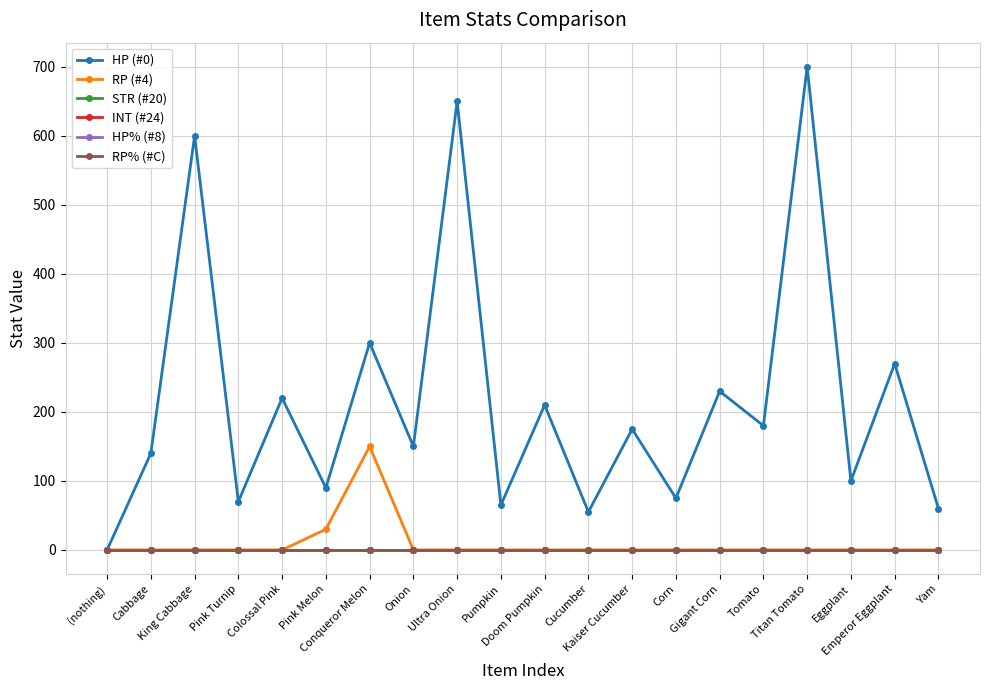

Does the chart have visible grid lines?

Yes